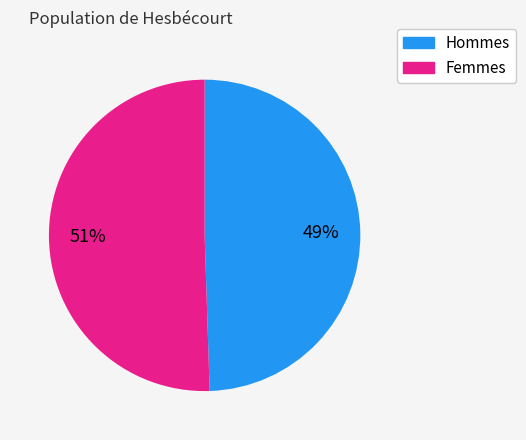

Does any single category account for the majority?

Yes